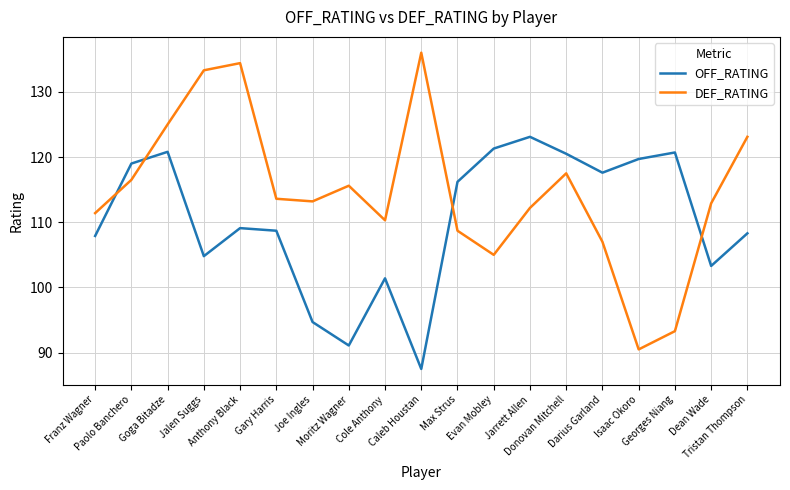

Rank the series by their average value, from lowest to highest.

OFF_RATING, DEF_RATING